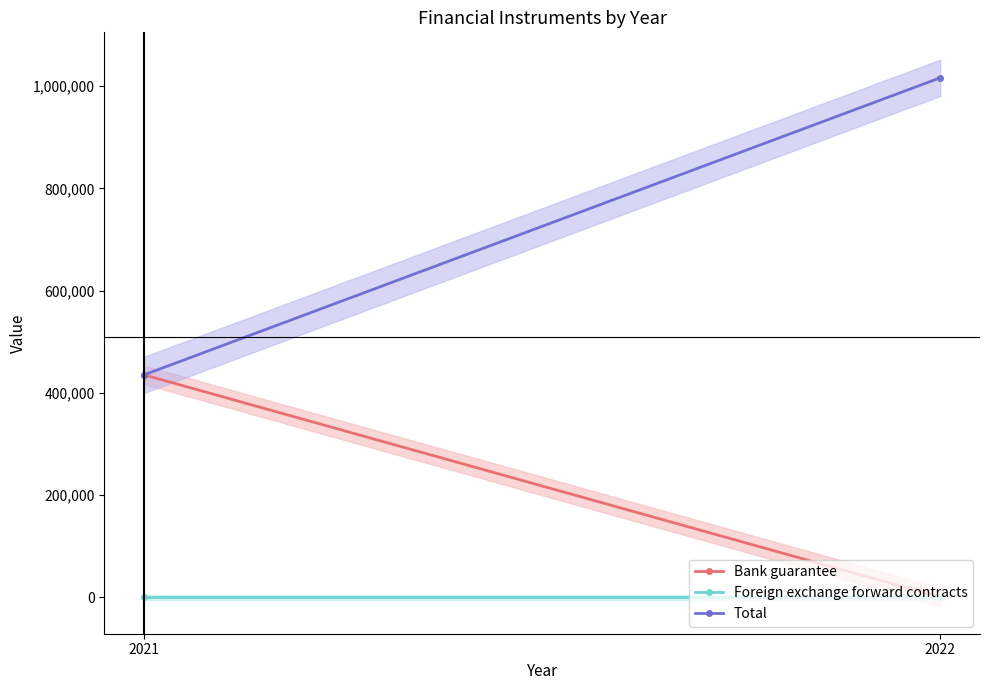

The Foreign exchange forward contracts series shows 0 at 2022. True or false?

True